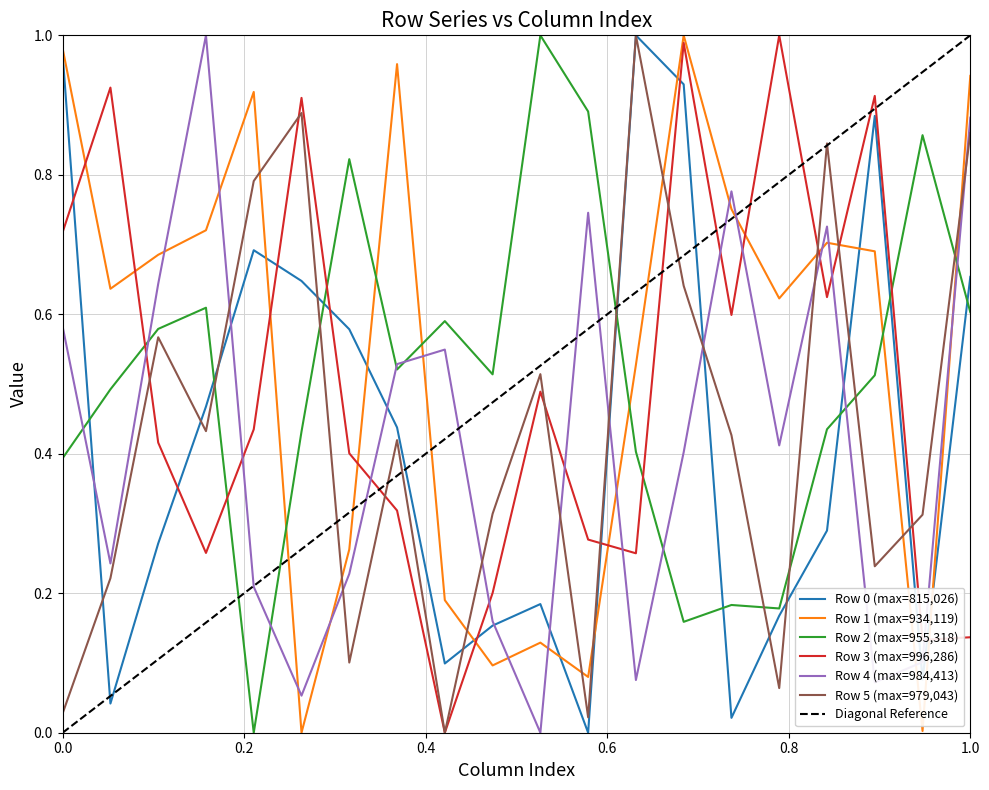

Is it true that Row 0 (max=815,026) equals 1.0 at 1.0?

False